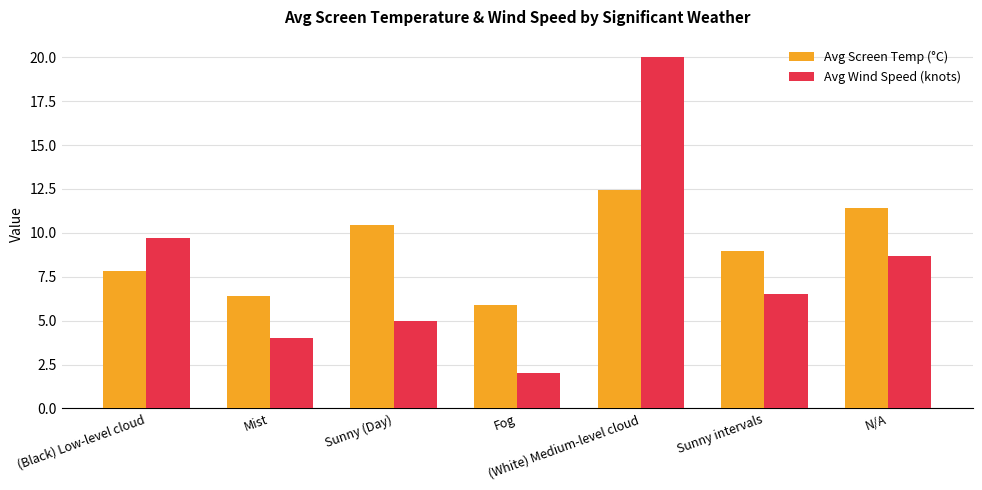

At which label is Avg Screen Temp (°C) closest to 9?

Sunny intervals